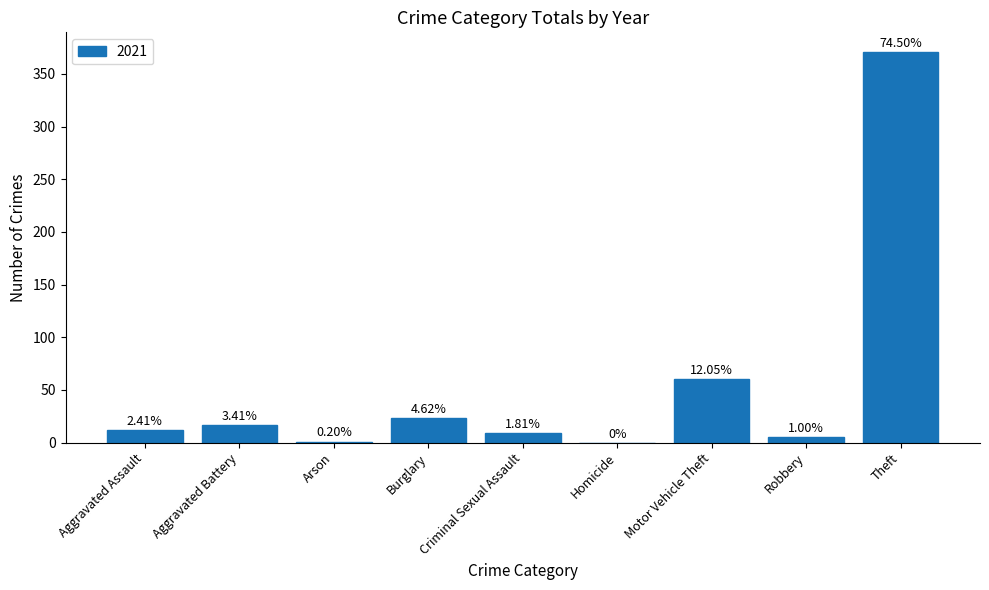

Are the bars horizontal?

No